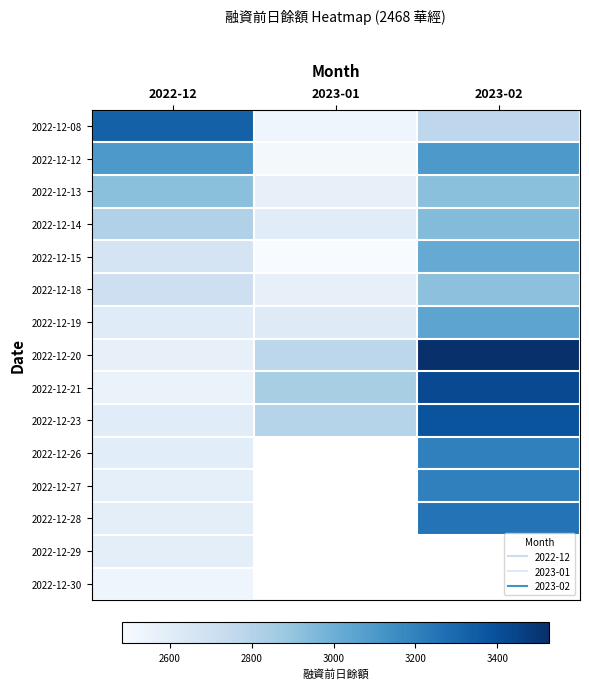

At which label is 2022-12-28 closest to 2921?

2022-12